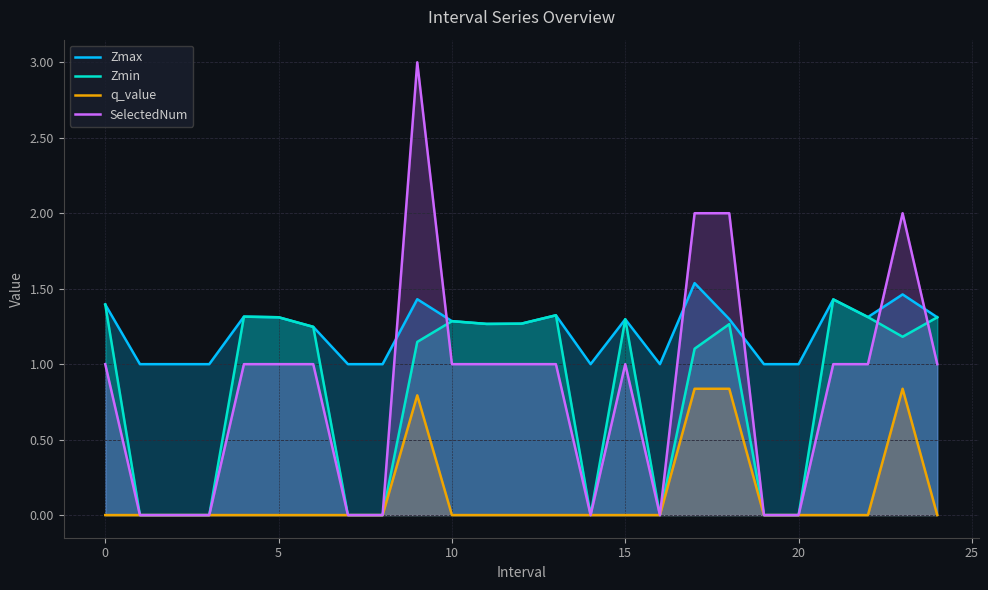

True or false: Zmax and q_value intersect in this chart.

False